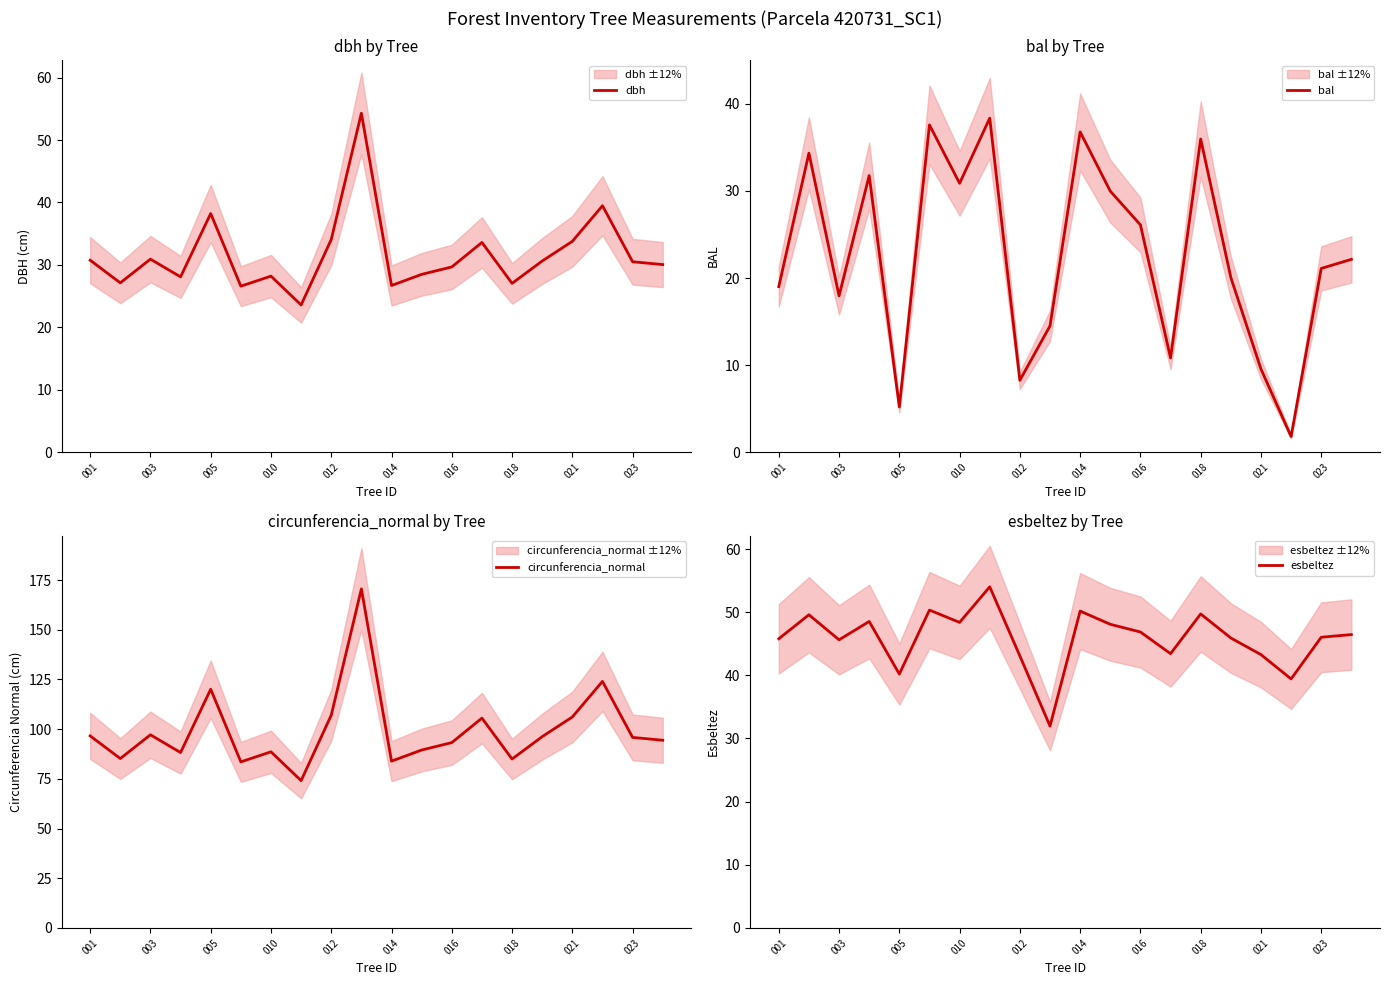

How many interior local peaks does the circunferencia_normal series have?

6